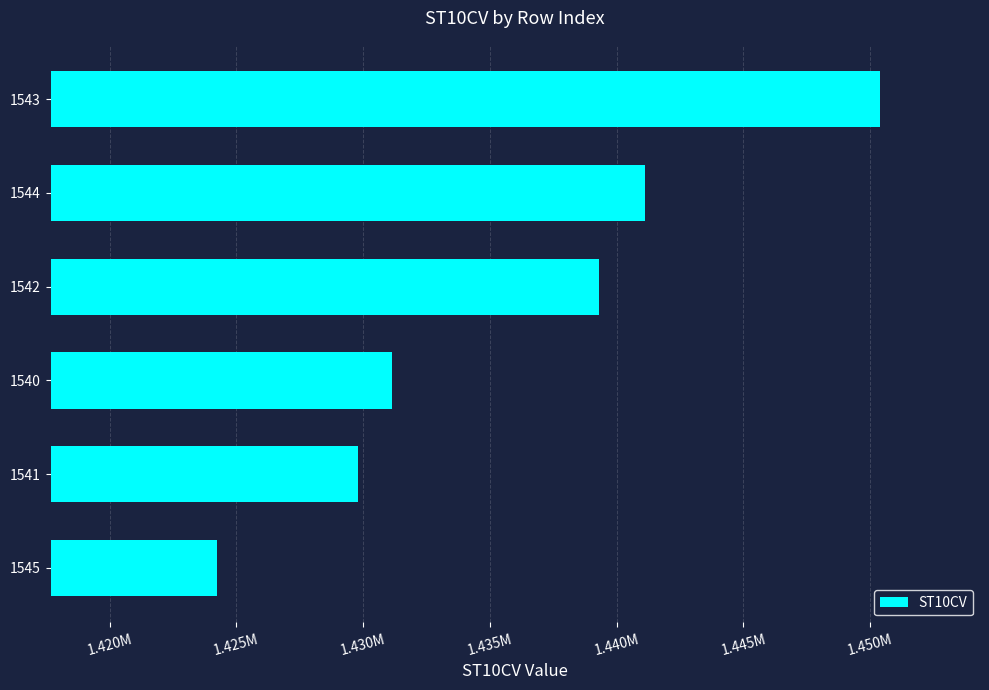

List the labels in order of value, largest first.

1543, 1544, 1542, 1540, 1541, 1545